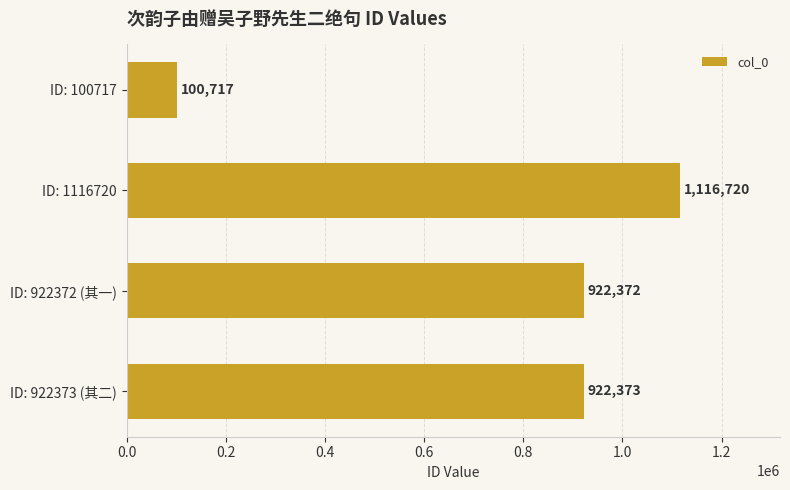

Which label corresponds to the largest value in the chart?

ID: 1116720